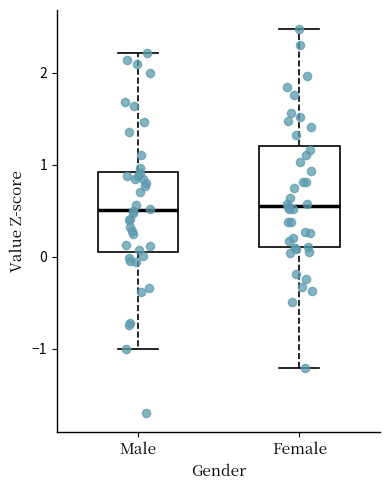

Reading left to right, transcribe this box plot: for each box, give where its median line is, the range the box spans, and where its two whiskers end, as read against the y-axis. The values are not printed on the chart, so give them approximately, as read against the axis.

Male: median 0.5, box 0.1 to 0.9, whiskers -1.0 to 2.2
Female: median 0.6, box 0.1 to 1.2, whiskers -1.2 to 2.5